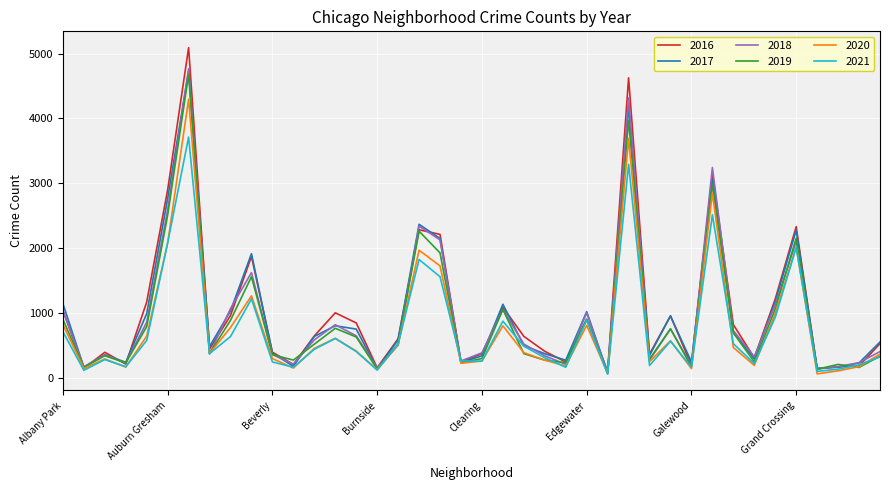

What is the average value of the 2016 series?

1037